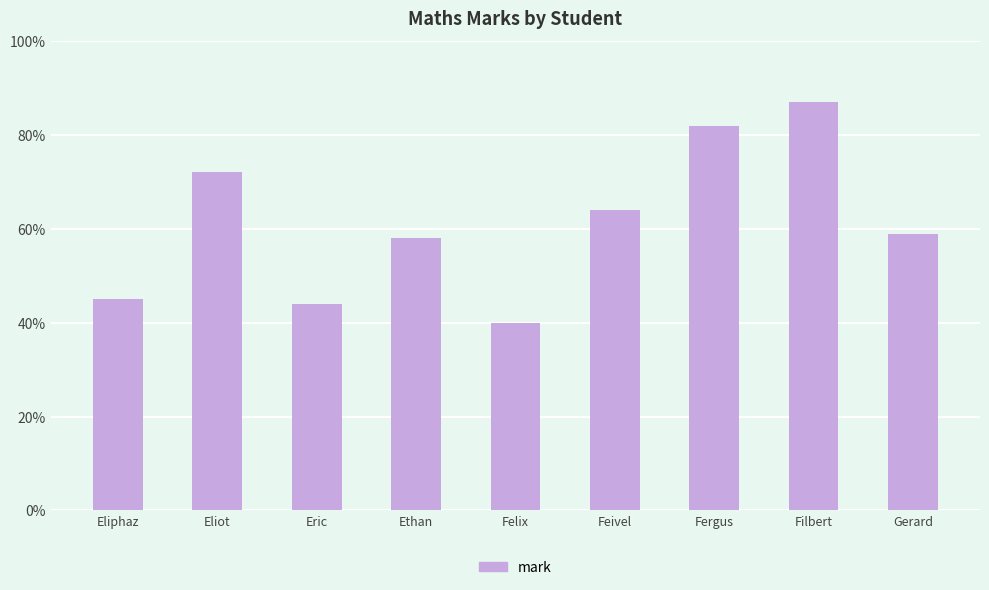

What position from the right is Gerard?

1